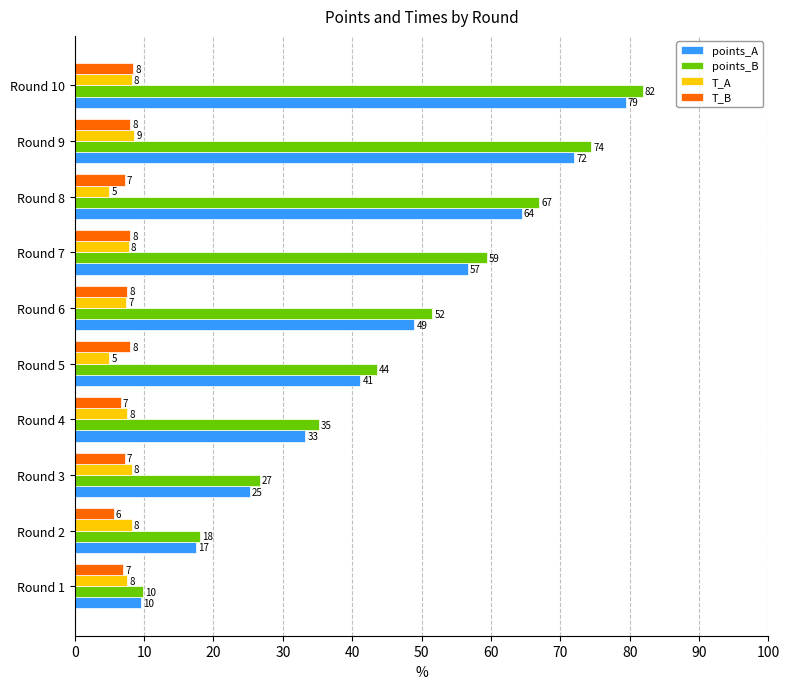

Where is points_B nearest to the value 45?

Round 5